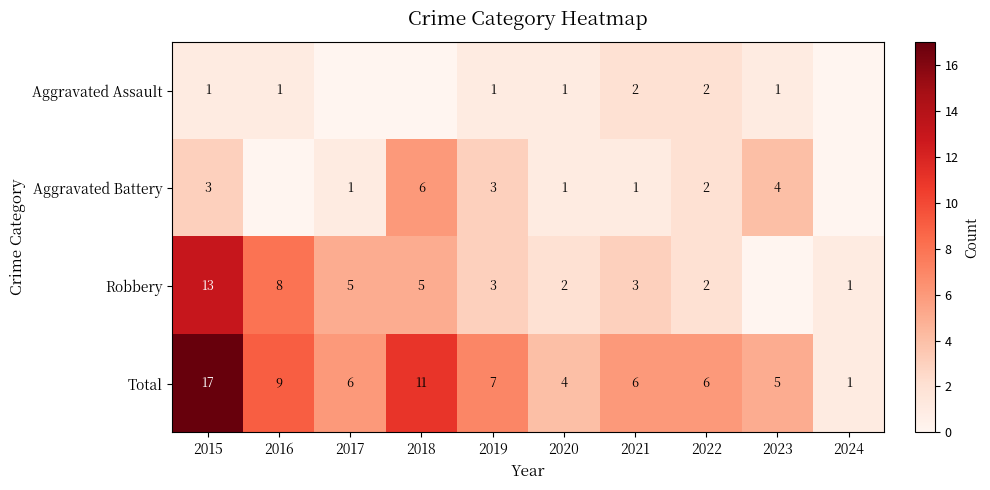

What is the greatest value displayed?

17